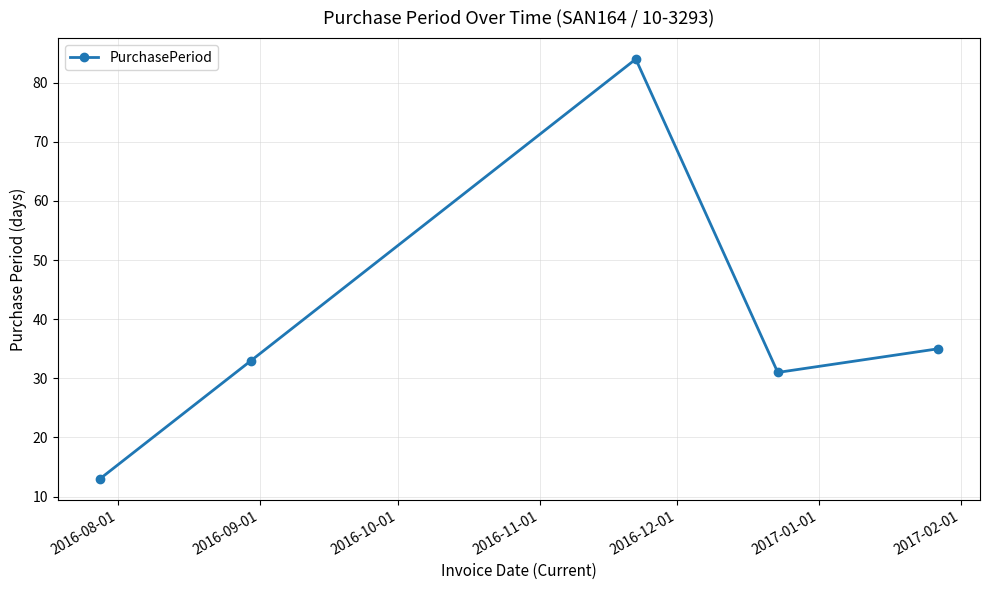

How many interior local valleys (lower than both neighbors) does the data have?

1